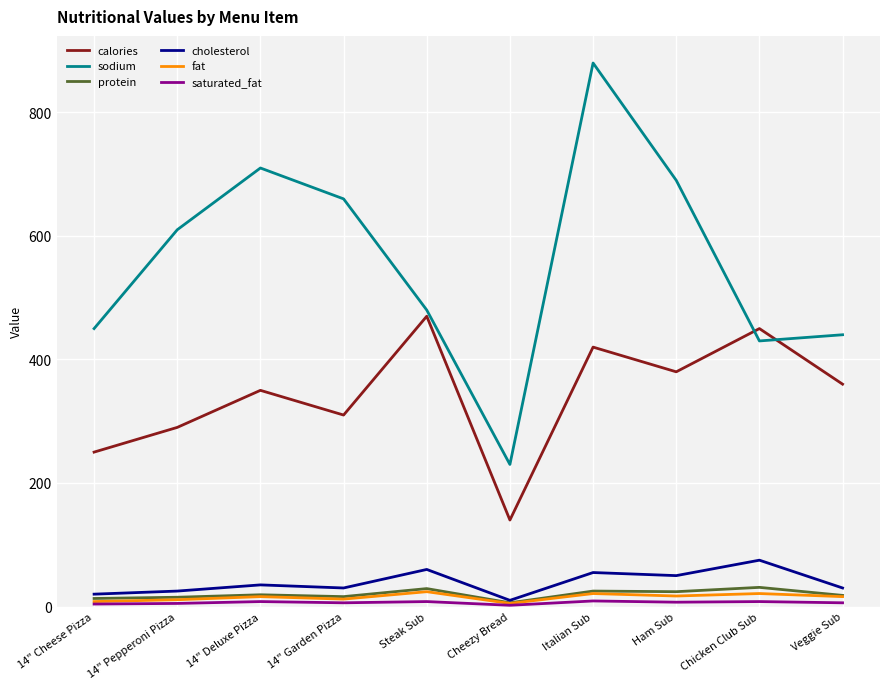

What is the greatest value displayed?

880